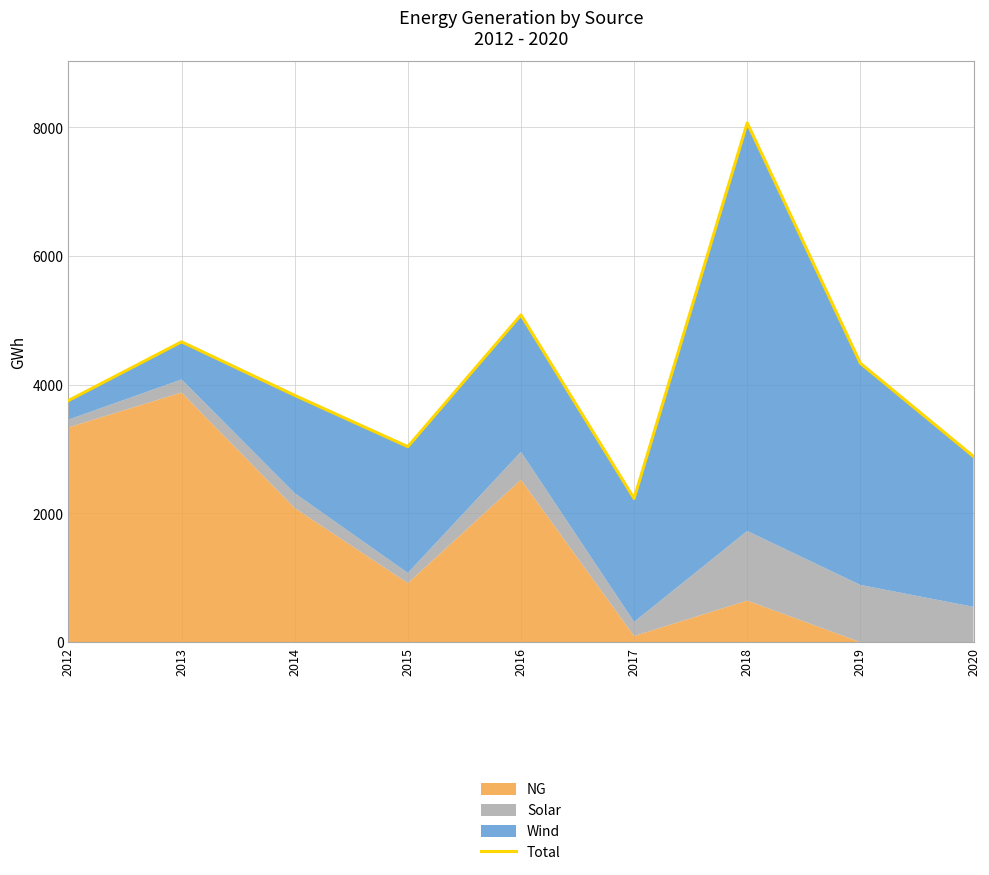

Where does the data first go above 3835?

2013